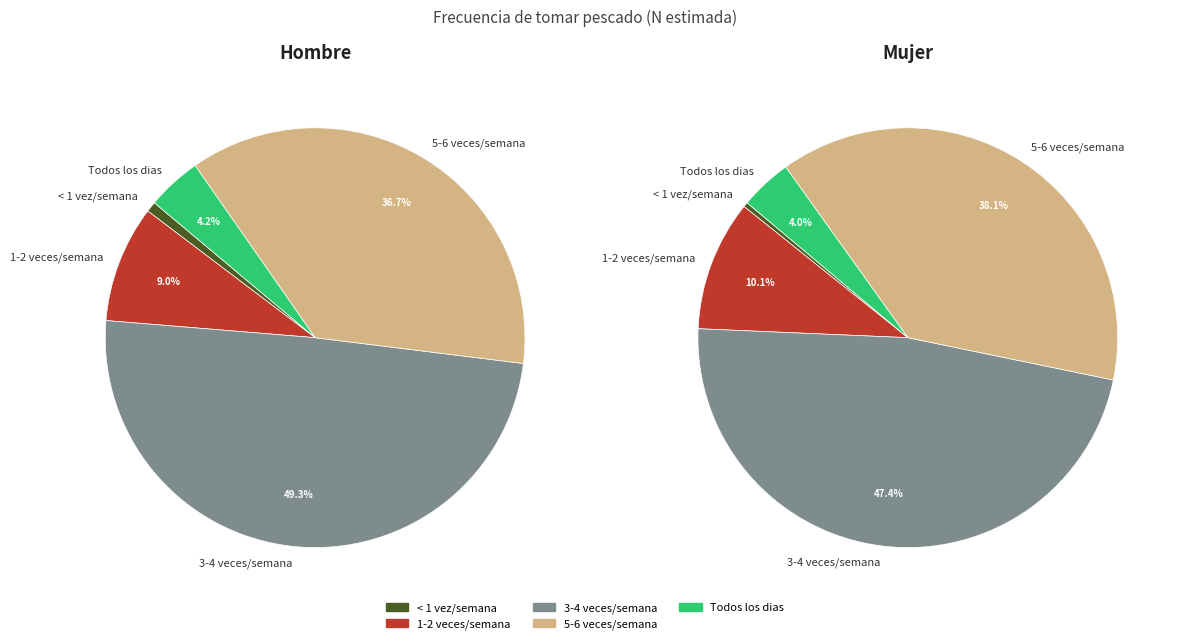

To the nearest percent, what is the average slice percentage?

20%